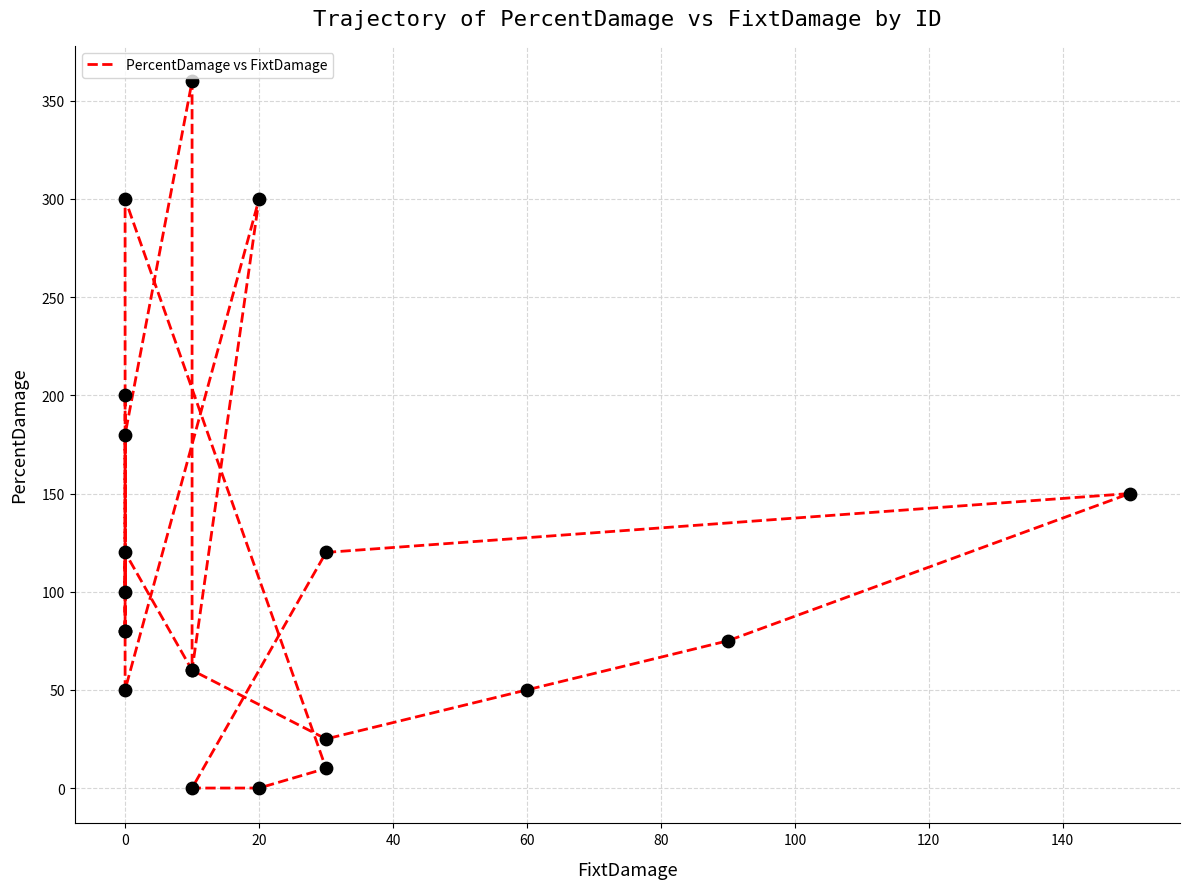

What is the change in value from 140 to 16?

+275